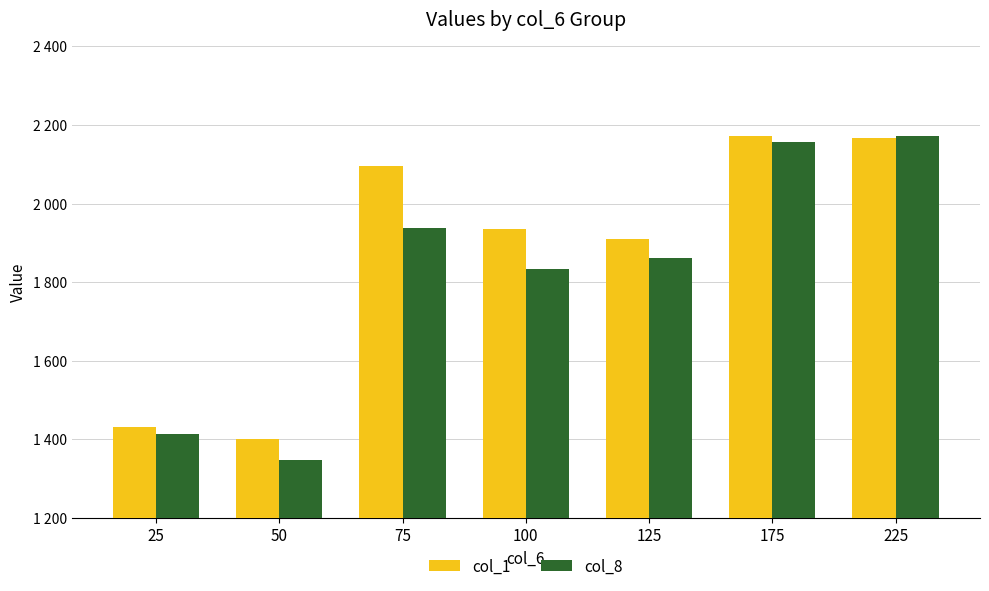

Does the chart contain any negative values?

No